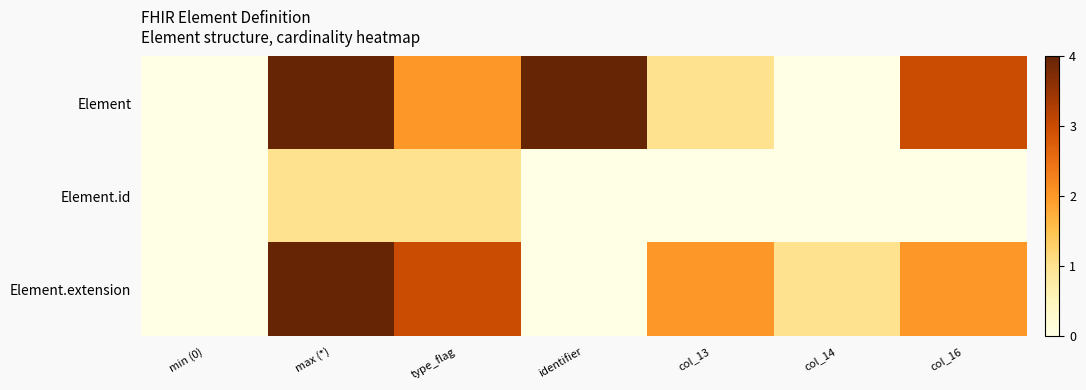

Between type_flag and col_14, which is larger?

type_flag